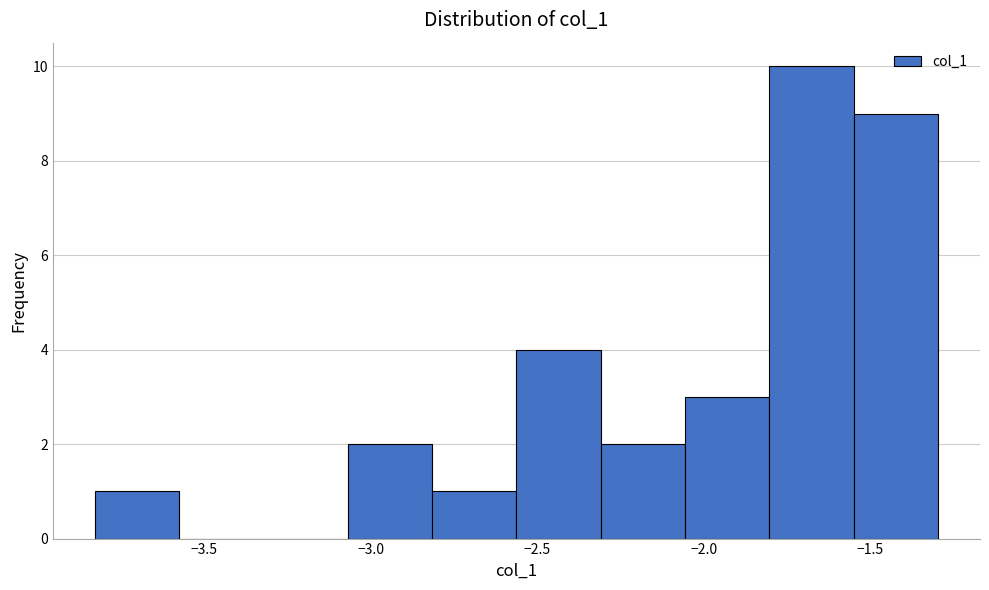

Which range on the x-axis has the tallest bar?

-1.80 to -1.55